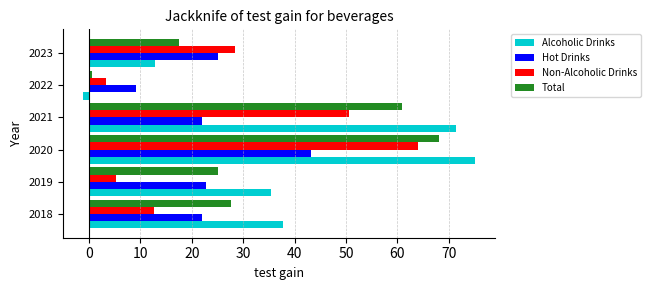

At how many categories does at least one series exceed 11?

5